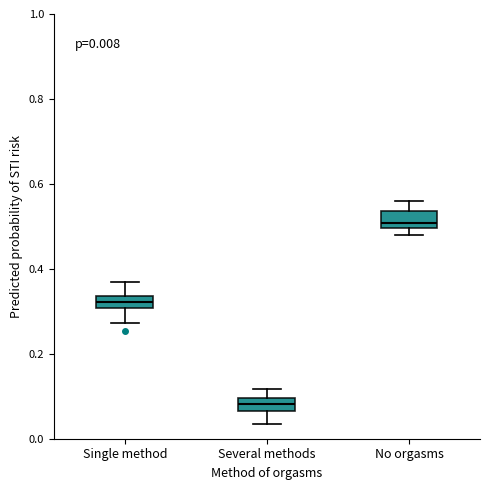

Which box has the highest median line?

No orgasms